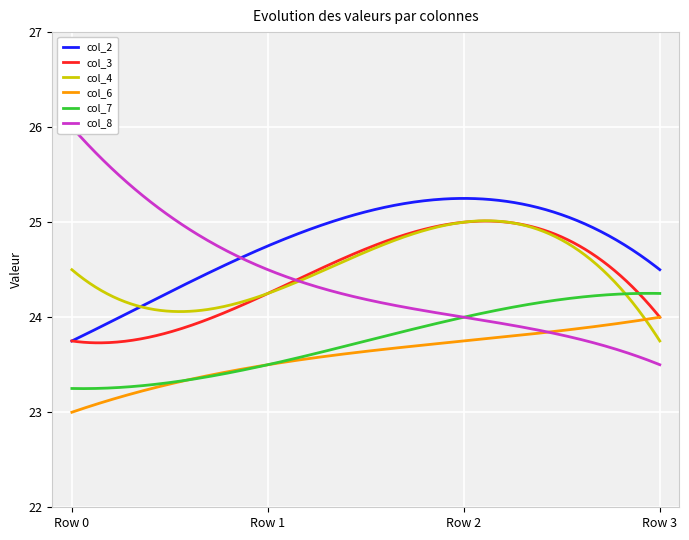

Read the col_8 value at 24.25.

23.5